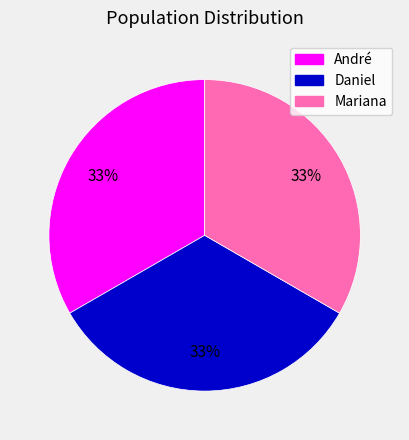

To the nearest percent, what is the combined percentage of Mariana and André?

67%